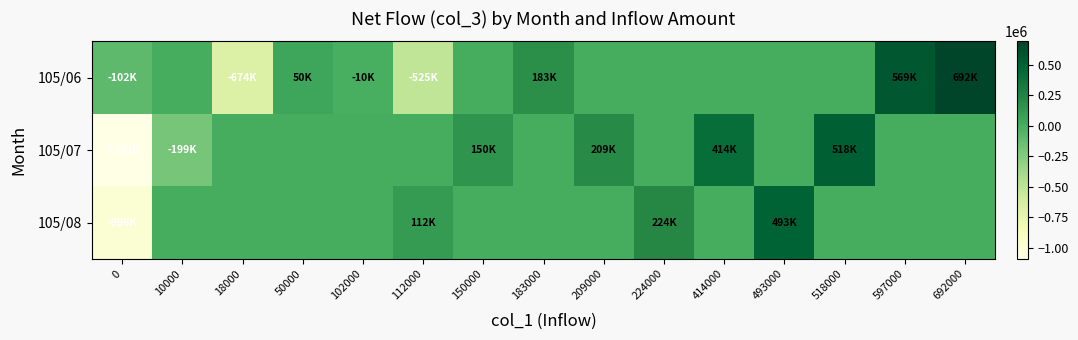

At which category is the sum across all series the highest?

692000